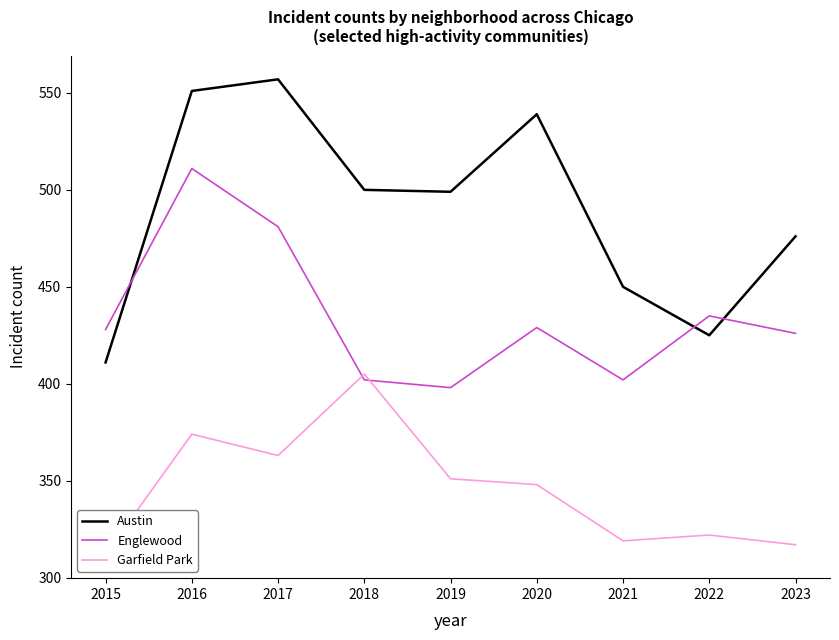

What is the value of the Englewood point at the 9th from the left?

426